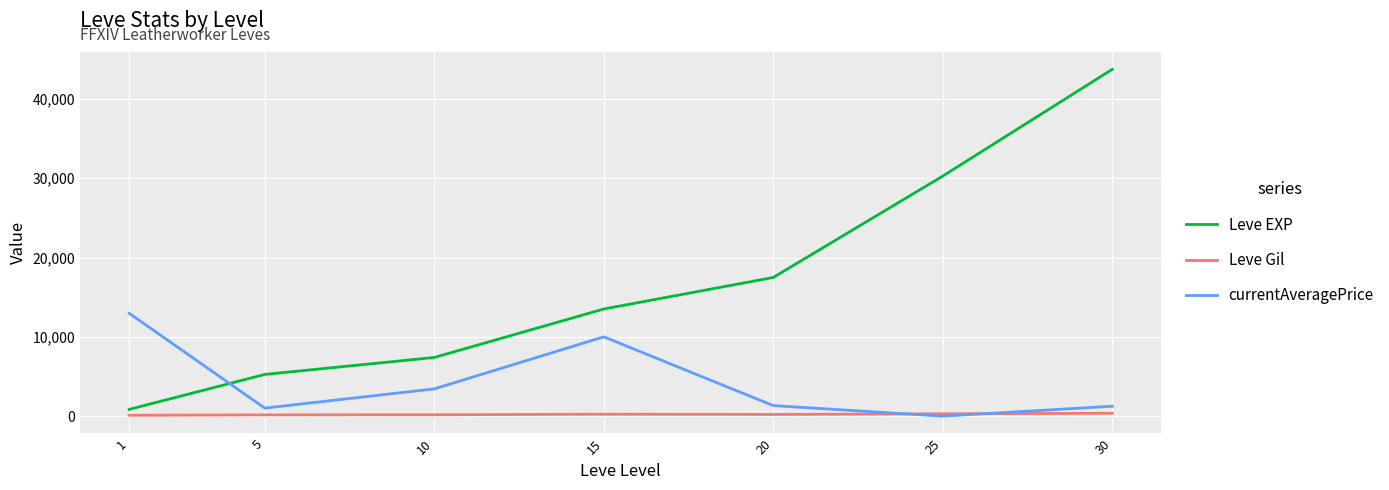

Rank the series by their maximum value, from highest to lowest.

Leve EXP, currentAveragePrice, Leve Gil